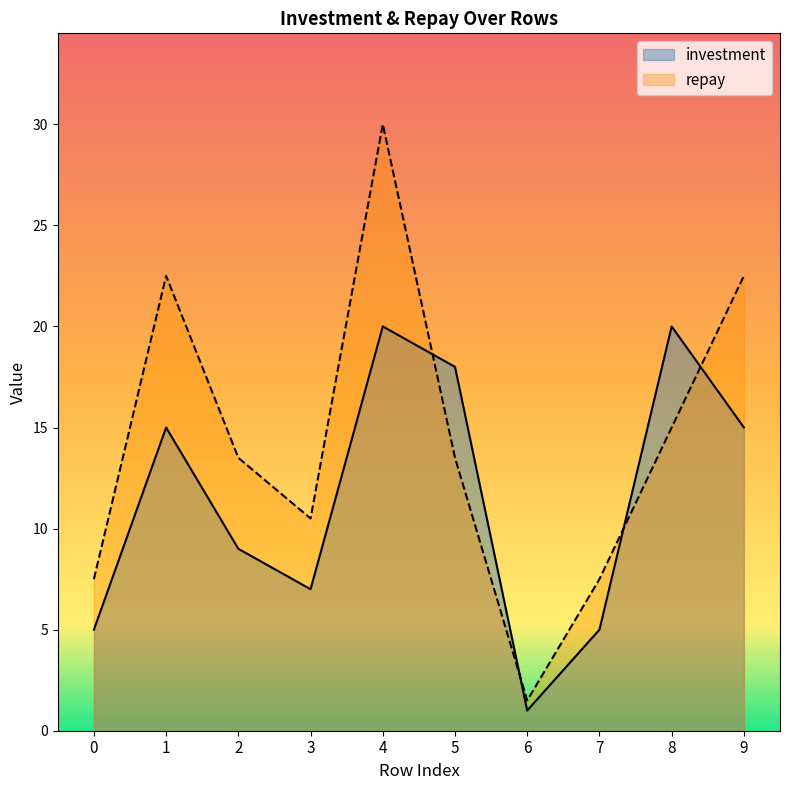

Reading left to right, extract all data points from this chart.

investment: 5.0	15.0	9.0	7.0	20.0	18.0	1.0	5.0	20.0	15.0
repay: 7.5	22.5	13.5	10.5	30.0	13.5	1.5	7.5	15.0	22.5